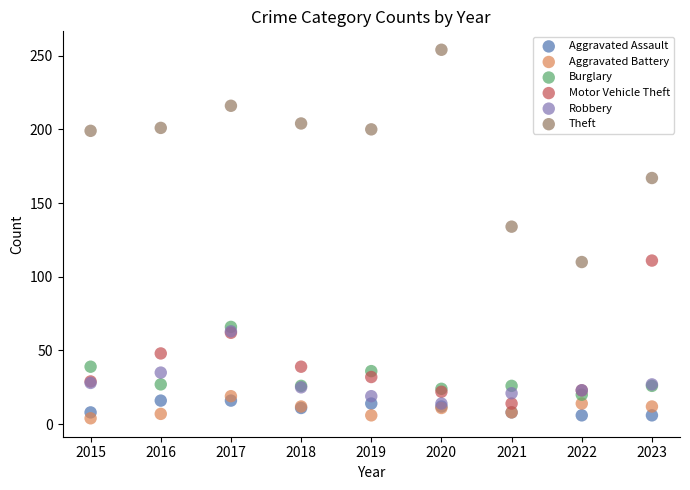

Across all series, what Y value is closest to 129?

134